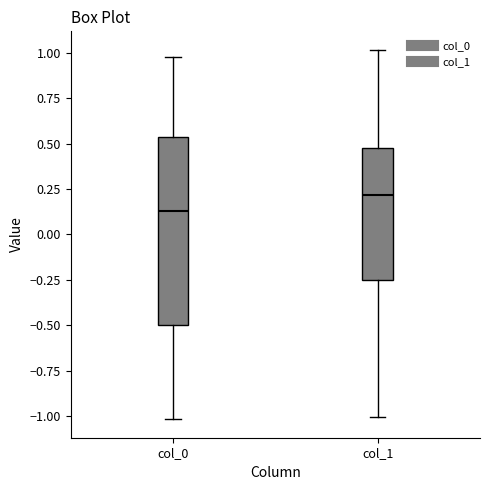

Where is the upper edge of the box for col_0 on the y-axis? The values are not printed on the chart, so give them approximately, as read against the axis.

0.55